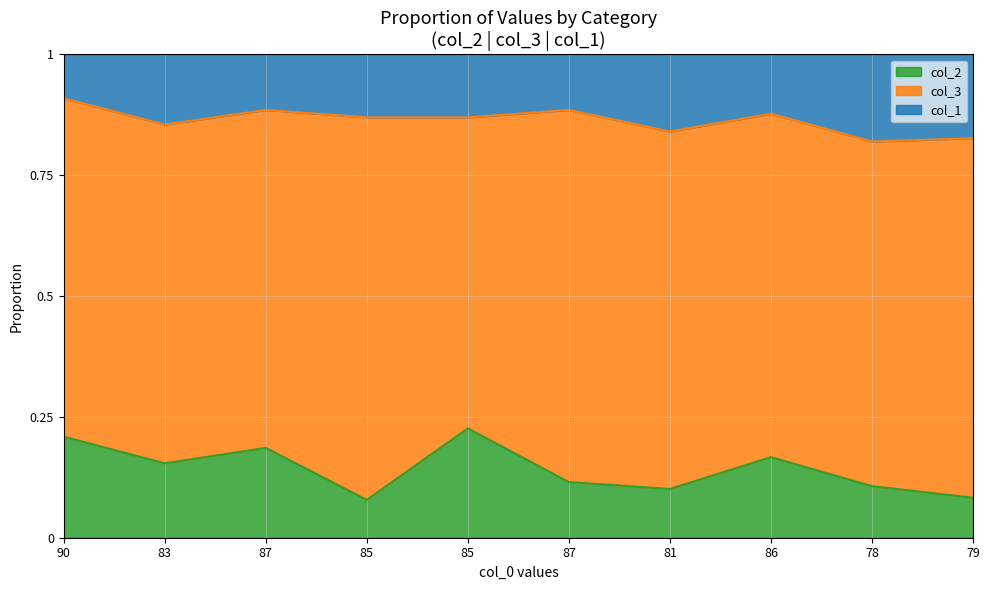

What is the label of the 7th point from the left?

81